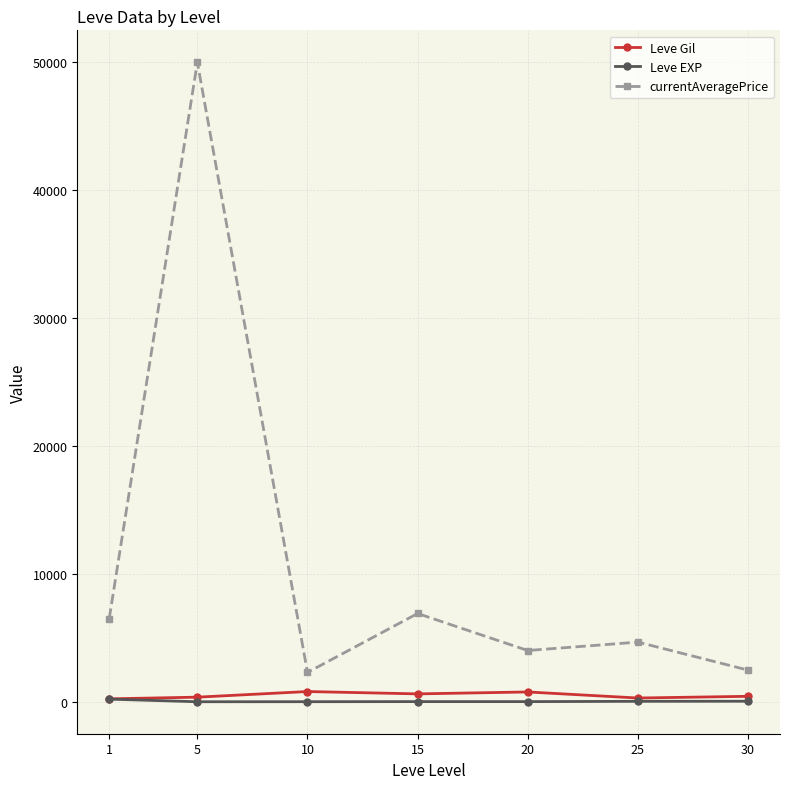

How many distinct data groups are displayed?

3